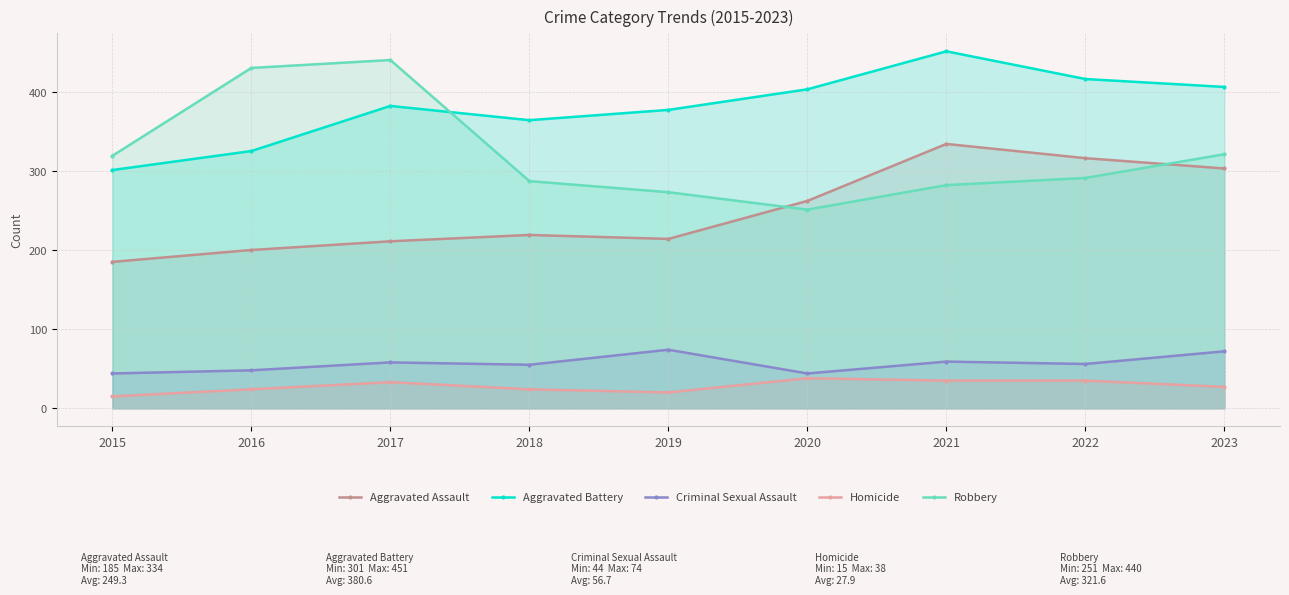

How many lines are shown in the chart?

5